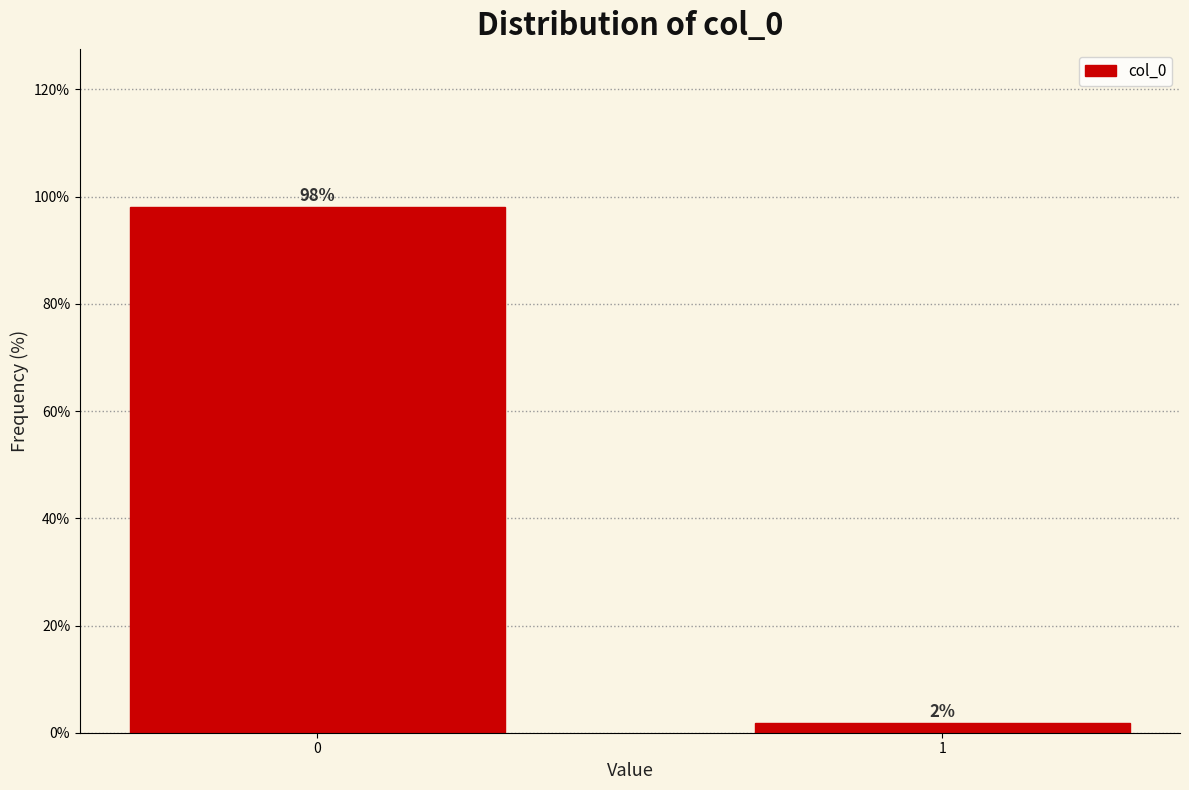

What is the value of the 1st bar from the left?

98.1